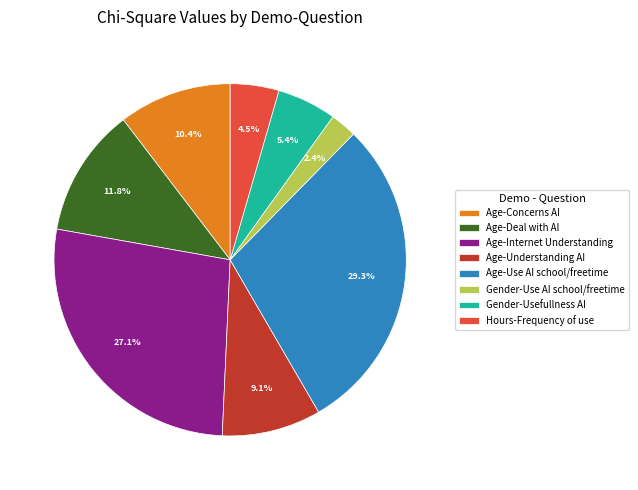

How many segments does this pie chart have?

8